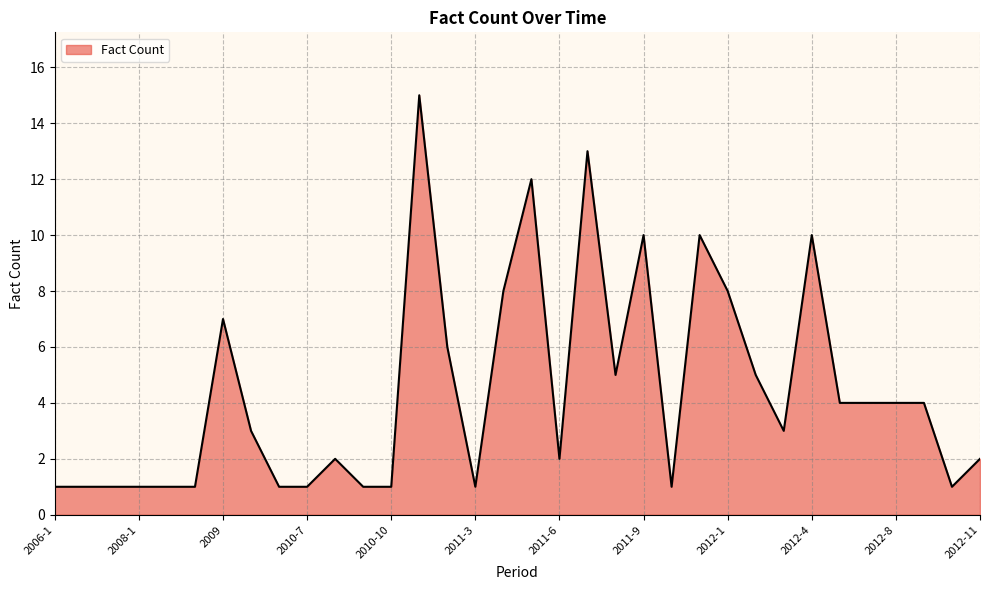

What is the maximum value shown in the chart?

15